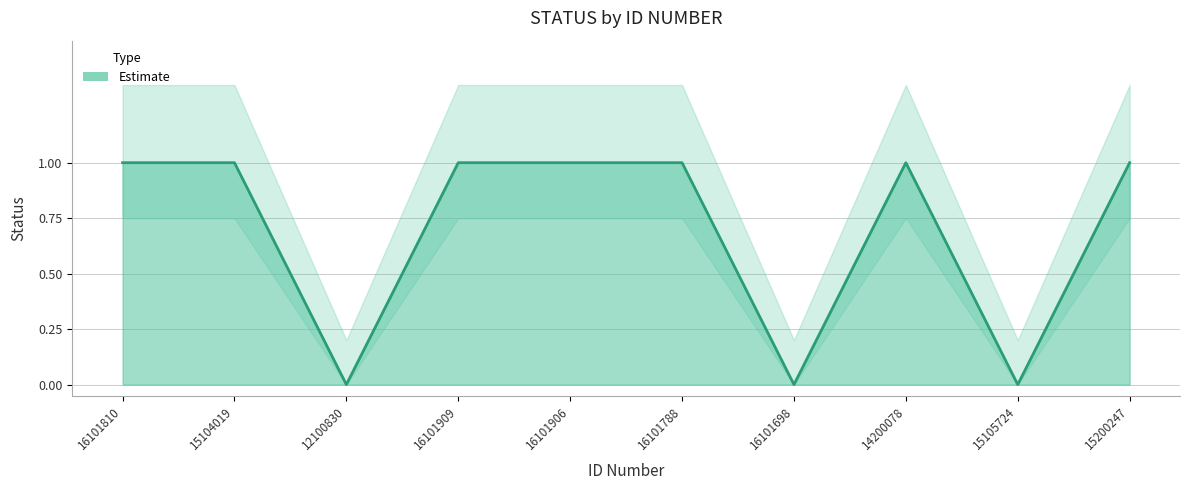

What is the sum of the values at 16101906 and 15200247?

2